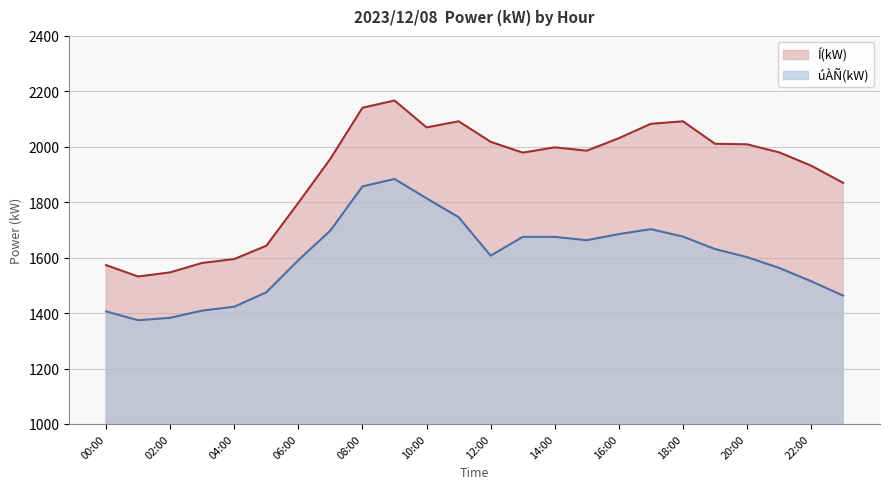

Reading left to right, what are all the values shown in this chart?

úÀÑ(kW): 1406	1374	1383	1409	1423	1475	1591	1698	1857	1884	1814	1746	1607	1675	1675	1663	1685	1703	1676	1631	1602	1563	1515	1463
Í(kW): 1573	1532	1547	1581	1595	1643	1798	1957	2141	2167	2070	2092	2018	1979	1998	1986	2031	2083	2092	2011	2009	1980	1932	1870